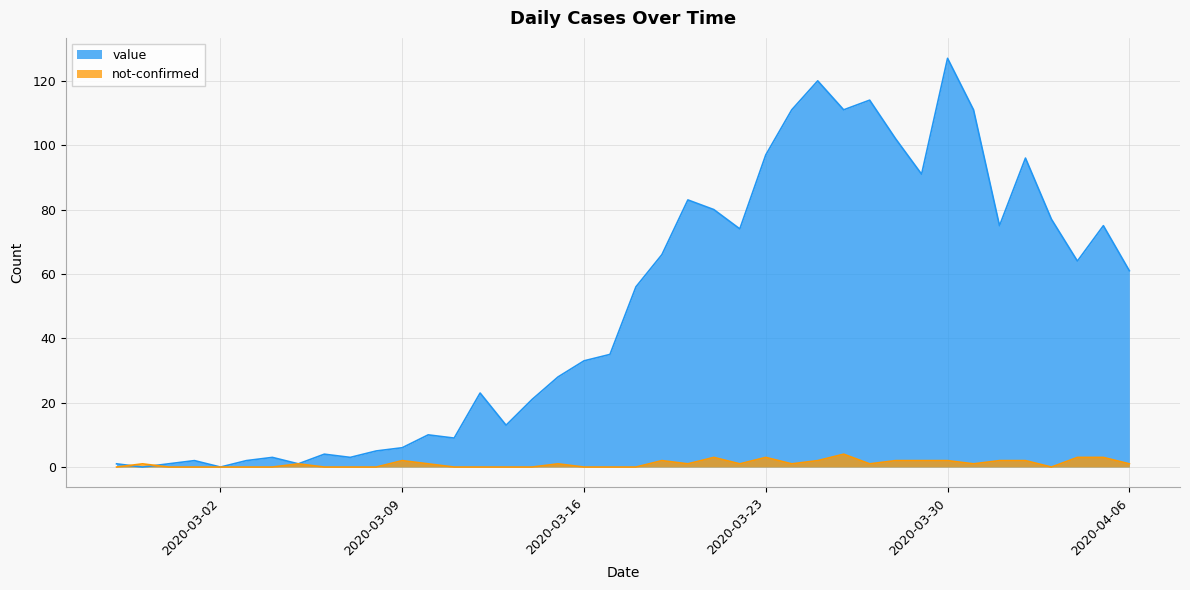

What is the average value of the not-confirmed series?

1